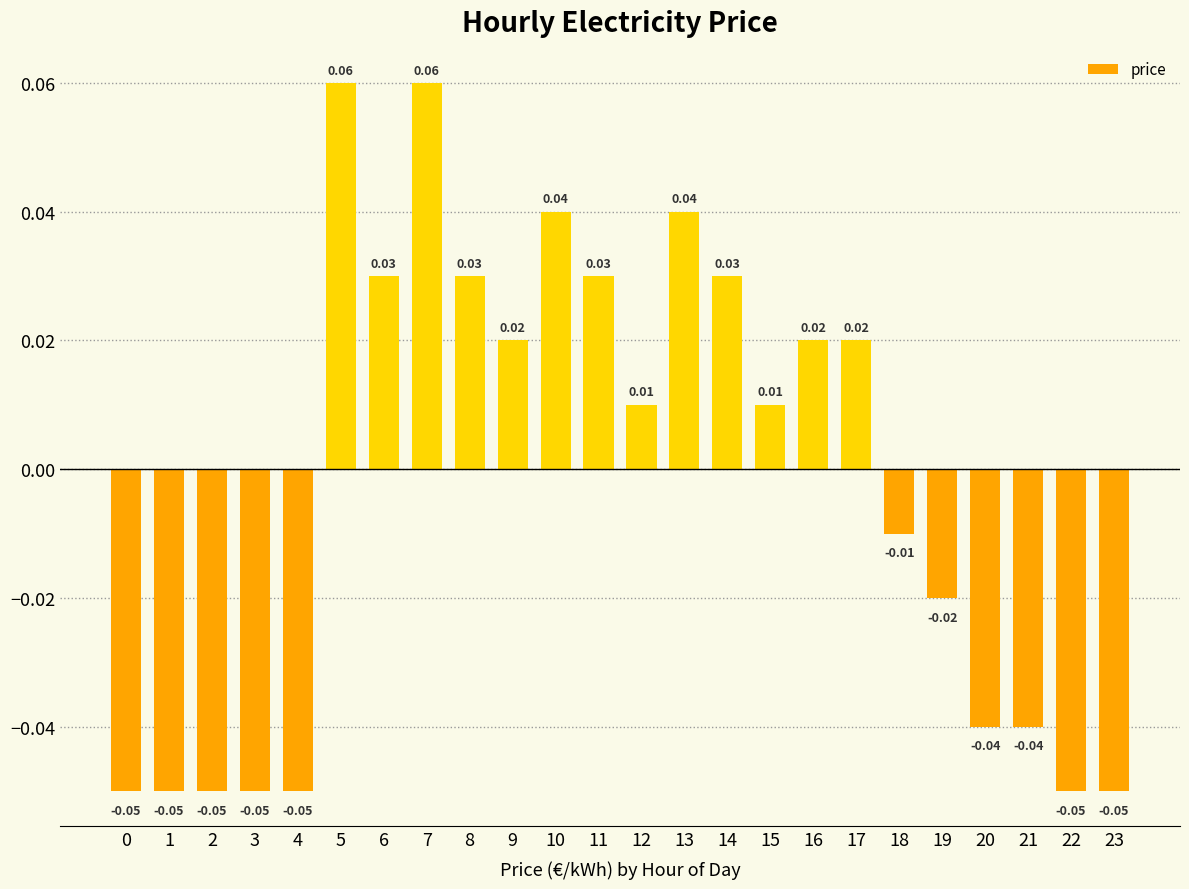

What is the change in value from 0 to 8?

+0.1